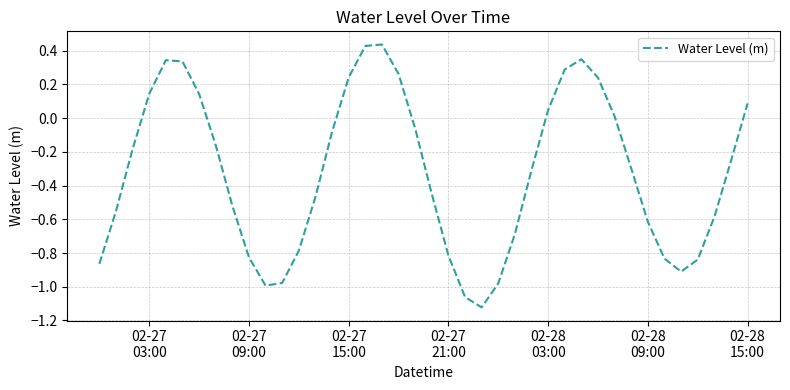

What is the difference between the maximum and minimum values?

1.6